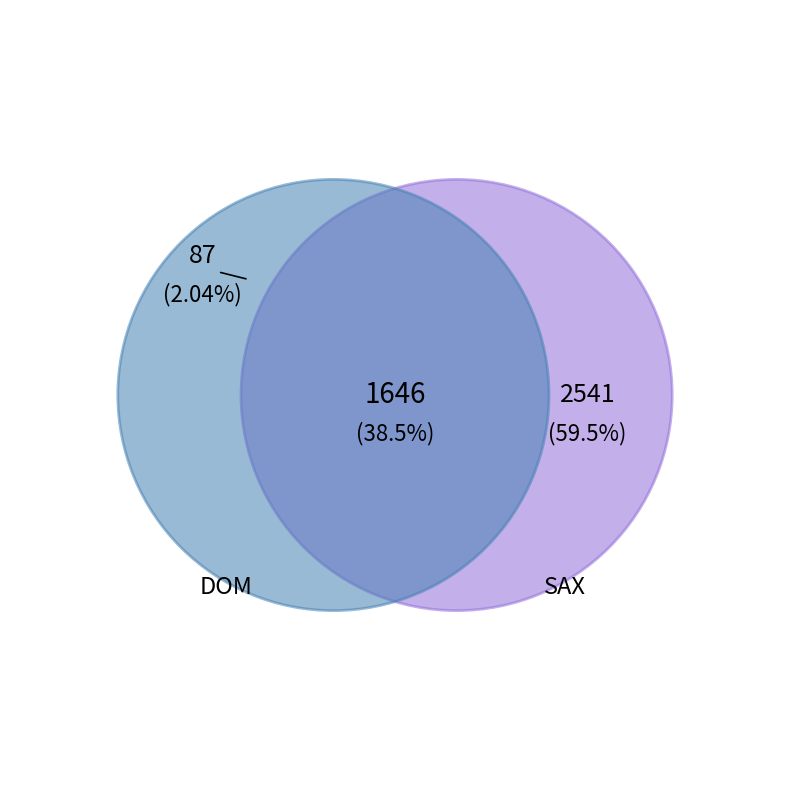

Is 5 mb the majority of the pie?

No